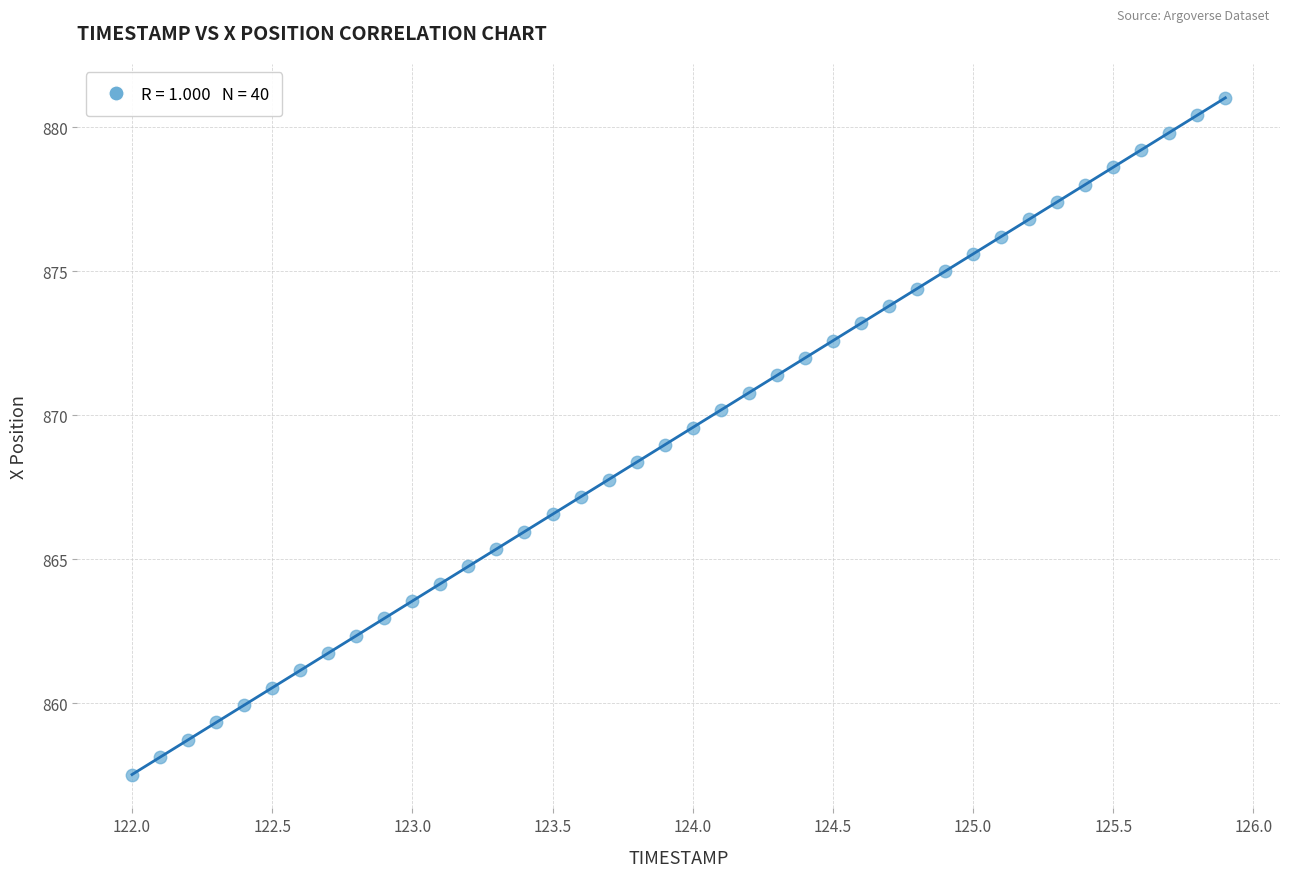

What is the range of X values (max minus min)?

3.9